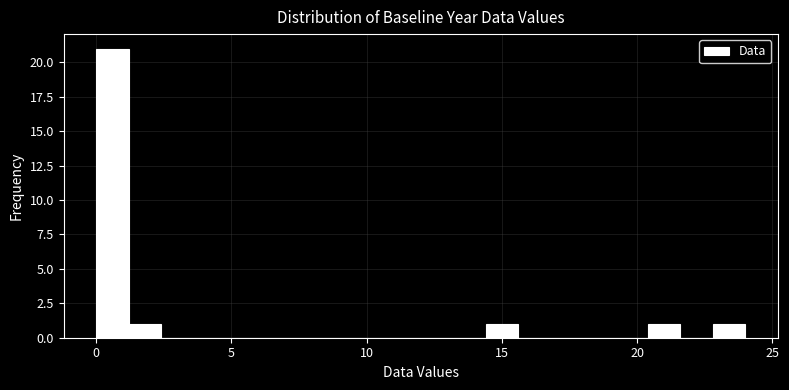

Around what value on the x-axis is the tallest bar? Give the approximate position of its centre, as read against the axis.

0.5